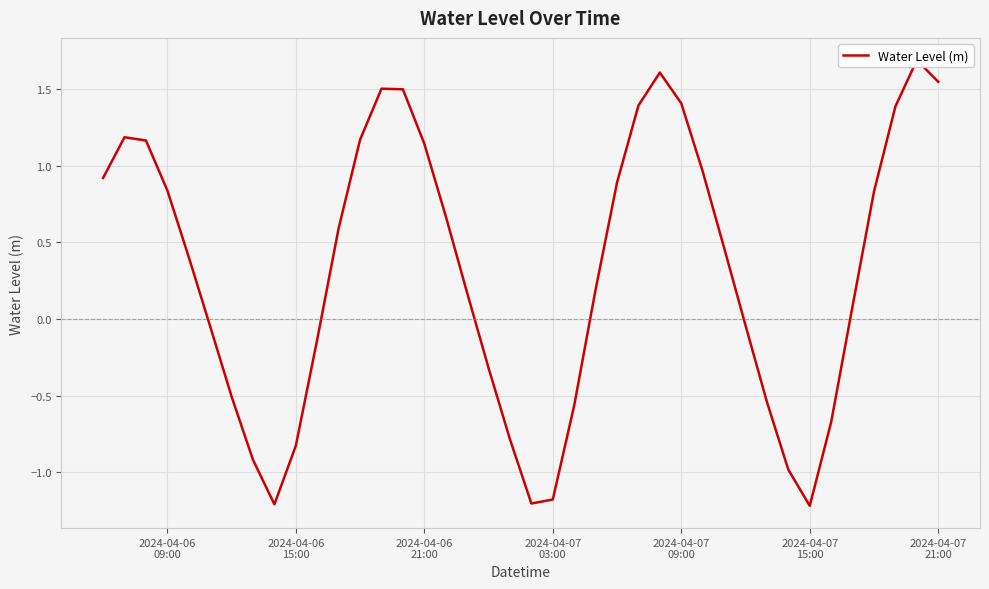

Read the value at 2024-04-07 21:00.

1.5